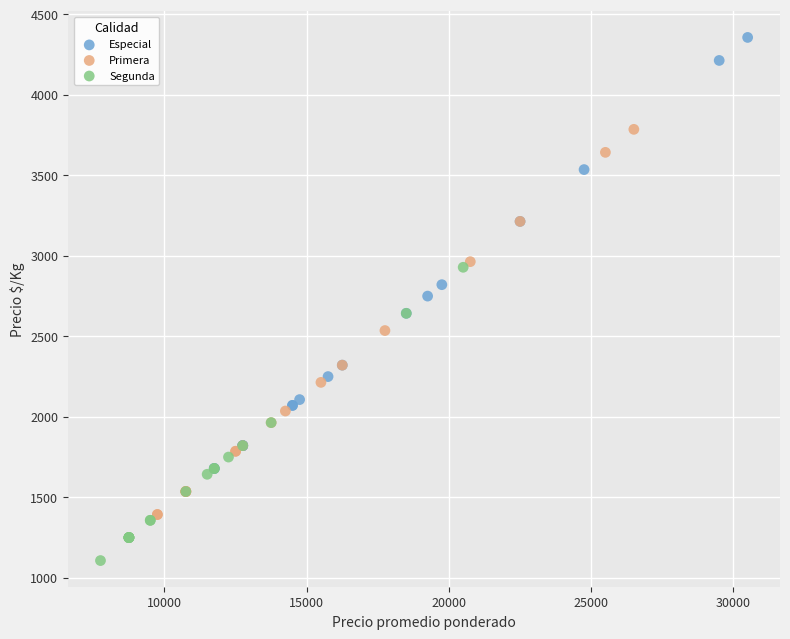

Which series contains the lowest Y value?

Segunda